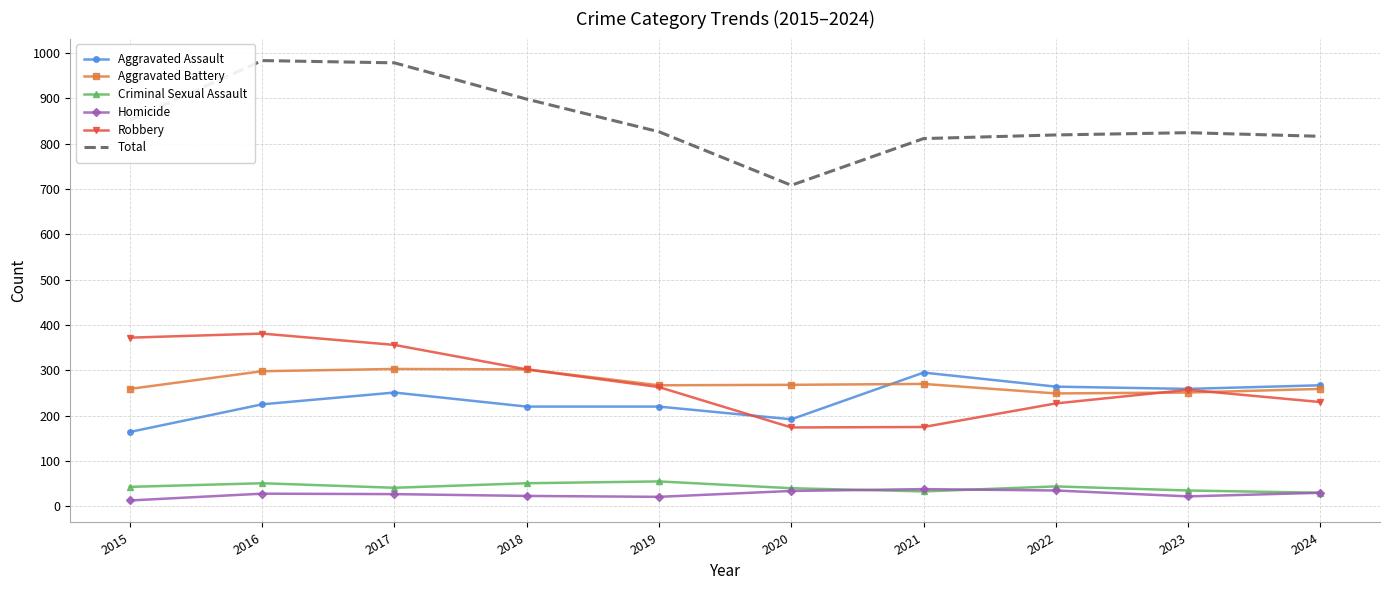

True or false: Total and Aggravated Assault cross at least once.

False